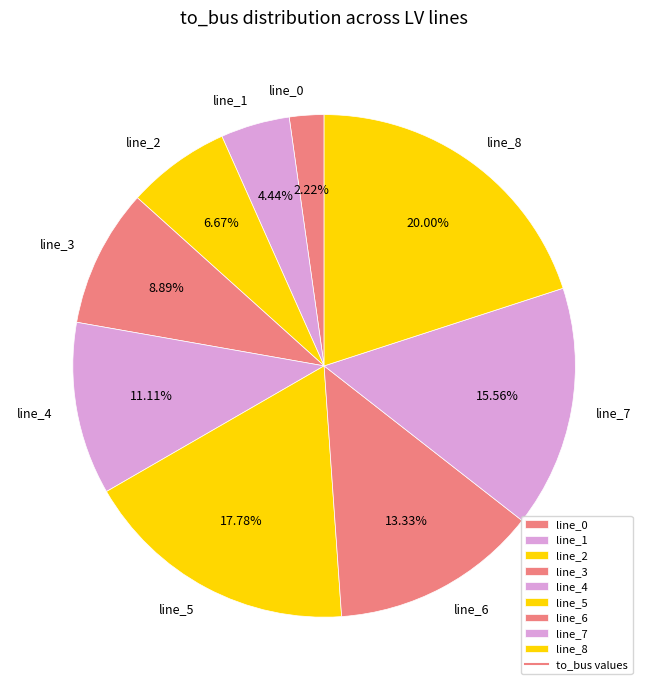

To the nearest percent, what is the combined percentage of line_8 and line_2?

27%